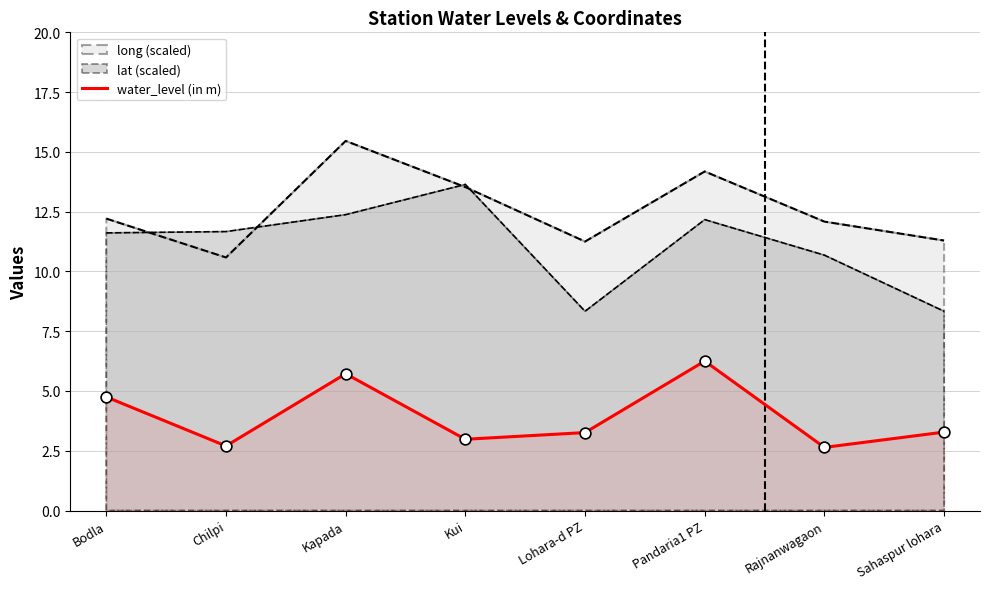

What is the change in value from Chilpi to Pandaria1 PZ?

+3.5